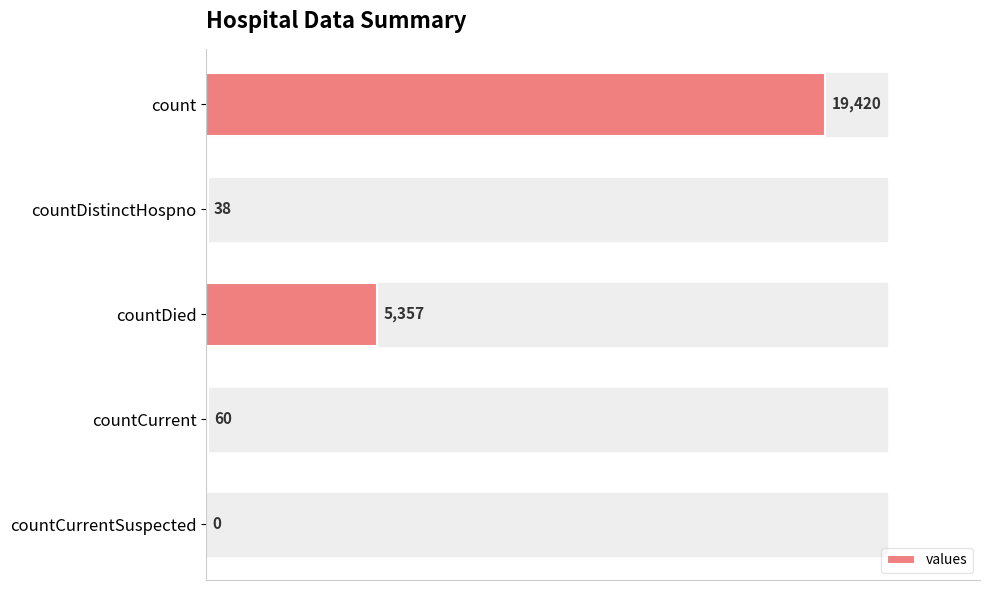

How many series are shown in this chart?

1